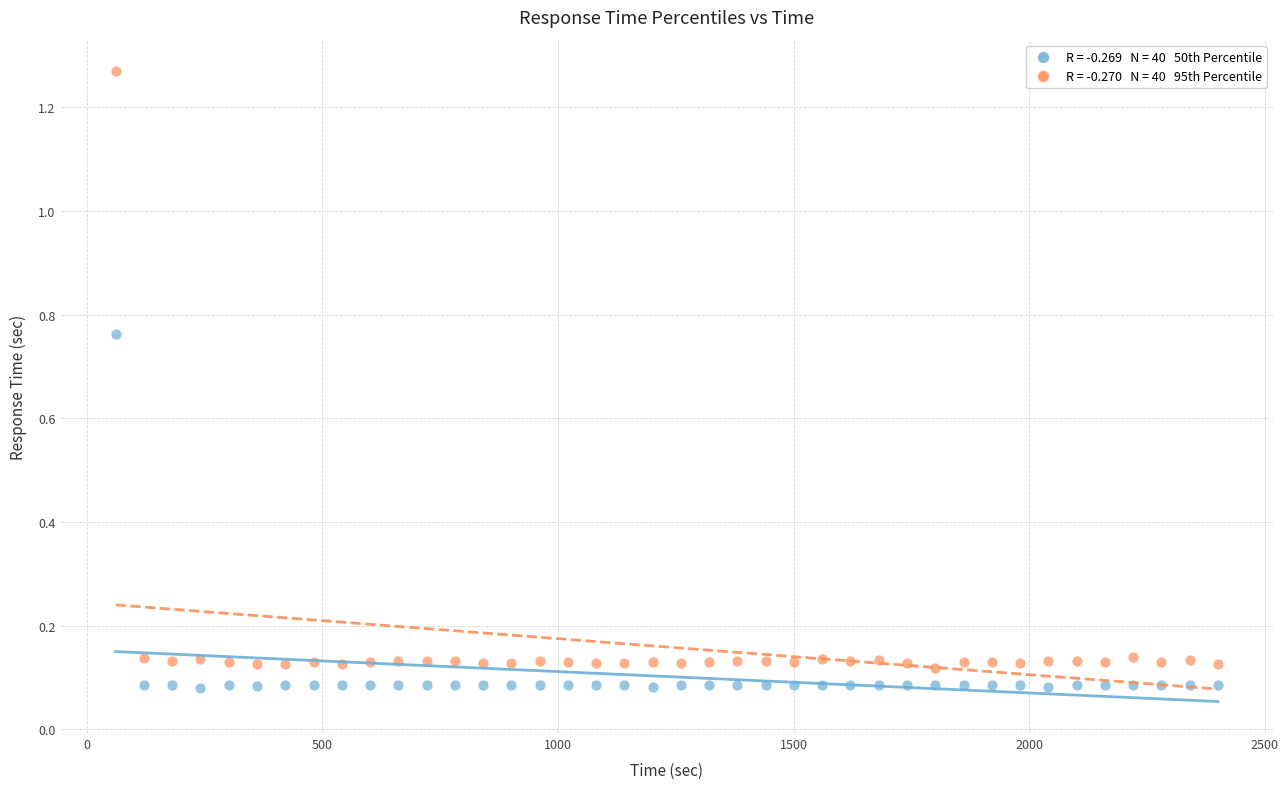

Across all data points, what is the range of X values (max minus min)?

2340.0